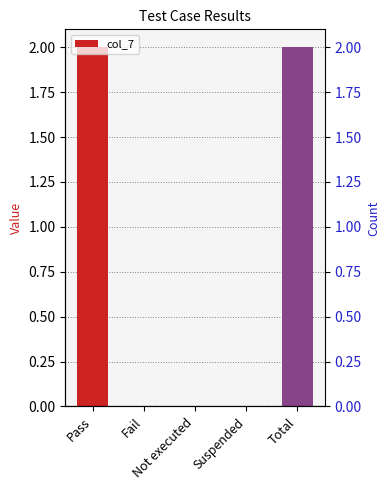

The chart shows a value of 0 at Suspended. True or false?

True